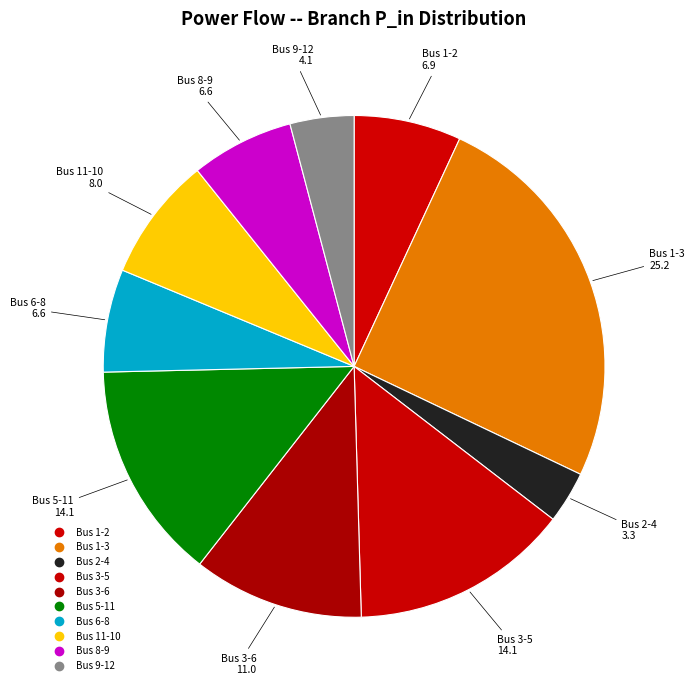

Which category has the smallest portion of the pie?

Bus 2-4